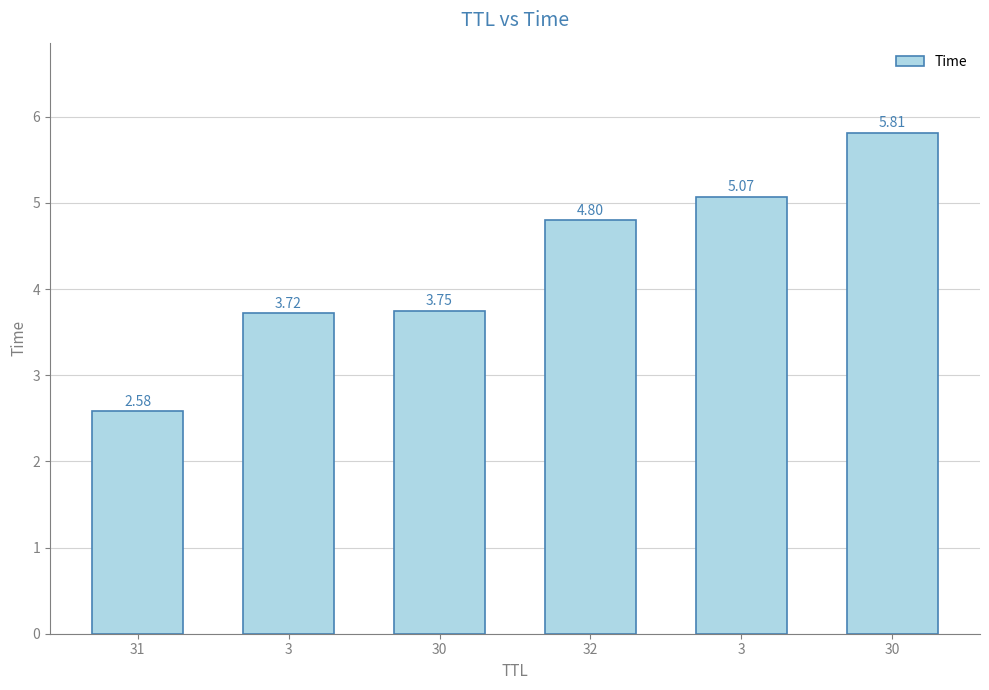

Which category has the lowest value across all series?

31